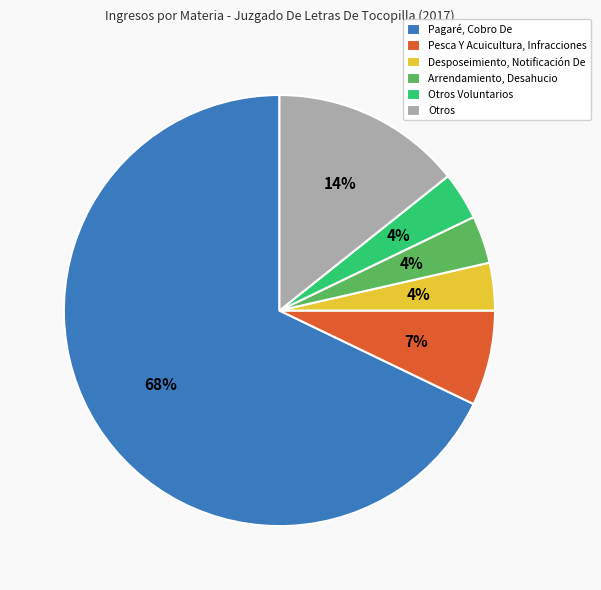

The Arrendamiento, Desahucio slice represents 4% of the pie. True or false?

True